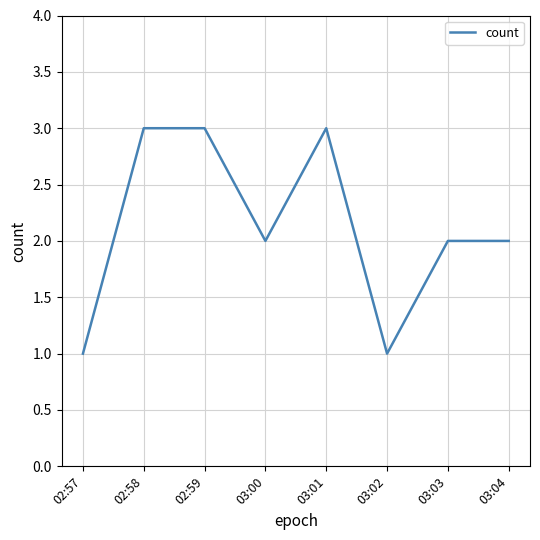

What is the greatest value displayed?

3